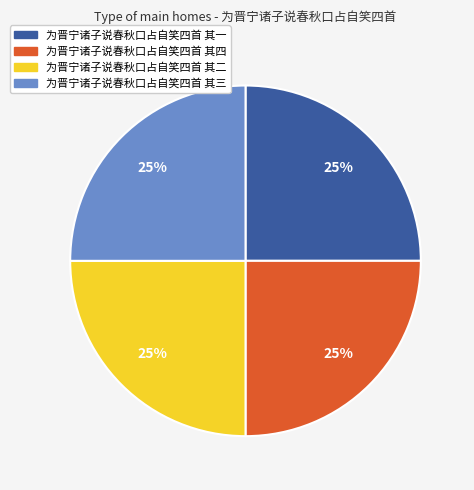

Is 为晋宁诸子说春秋口占自笑四首 其一 the majority of the pie?

No